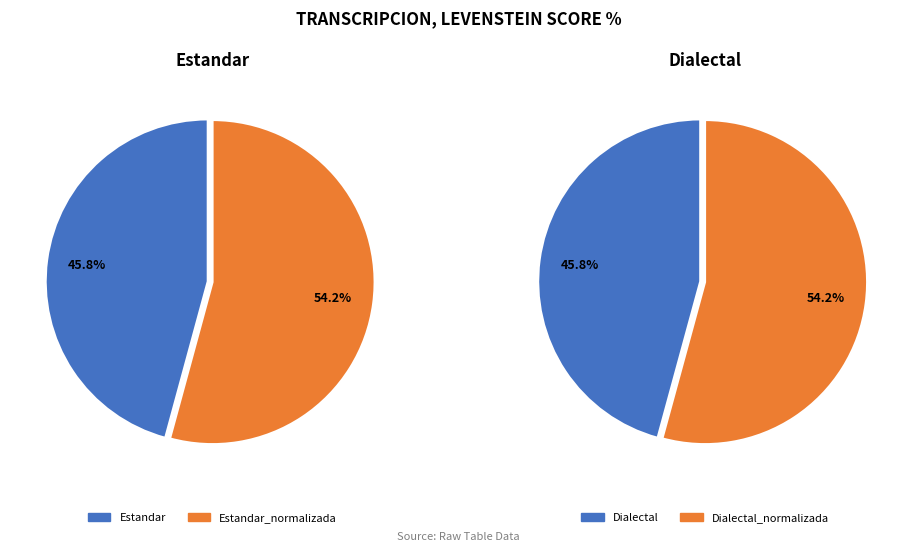

Do Estandar_normalizada and Dialectal_normalizada together represent more than half of the pie?

Yes